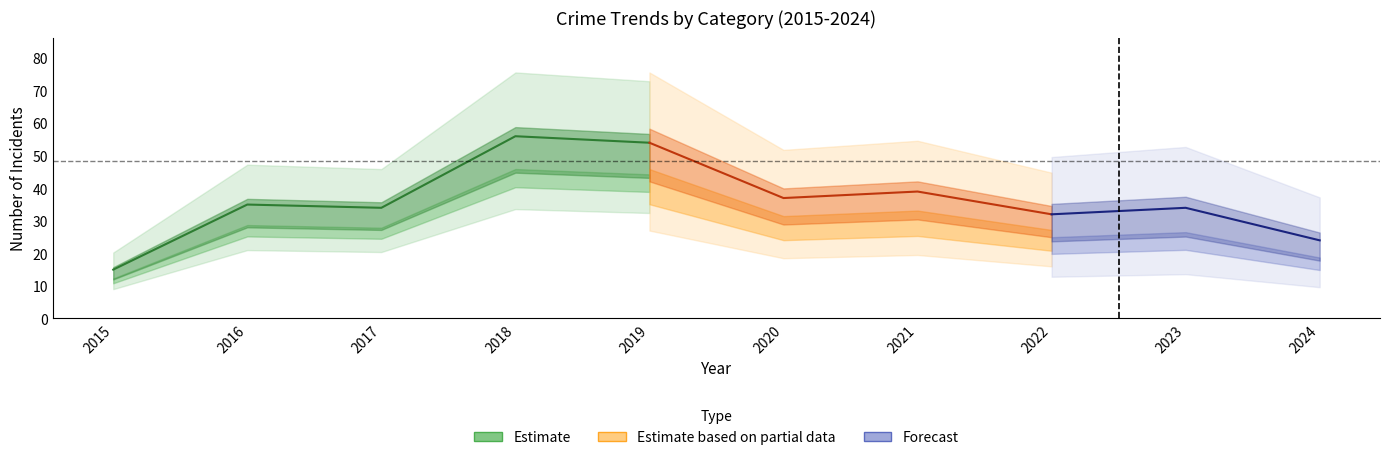

Does the chart have visible grid lines?

No